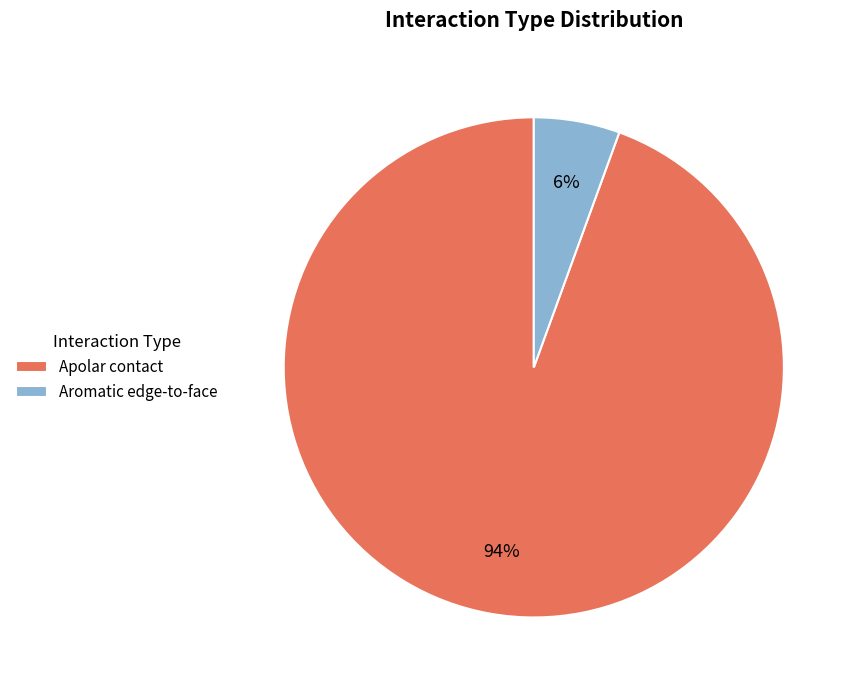

Which slice is the smallest?

Aromatic edge-to-face